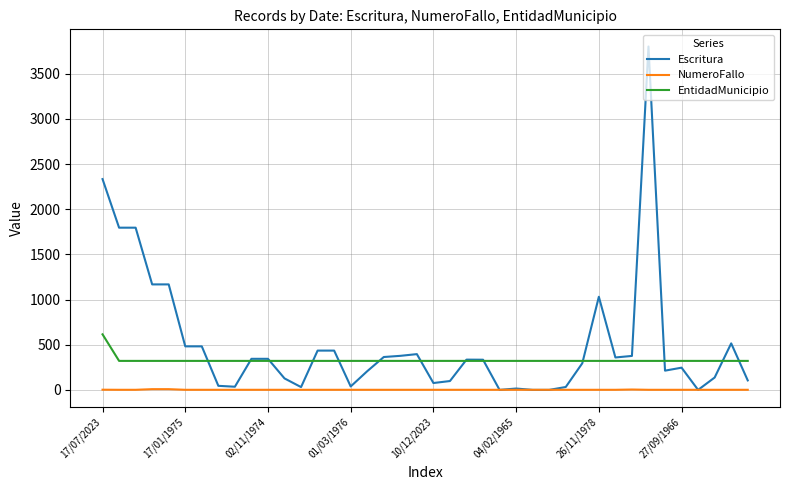

List the series in order of their peak value, lowest first.

NumeroFallo, EntidadMunicipio, Escritura